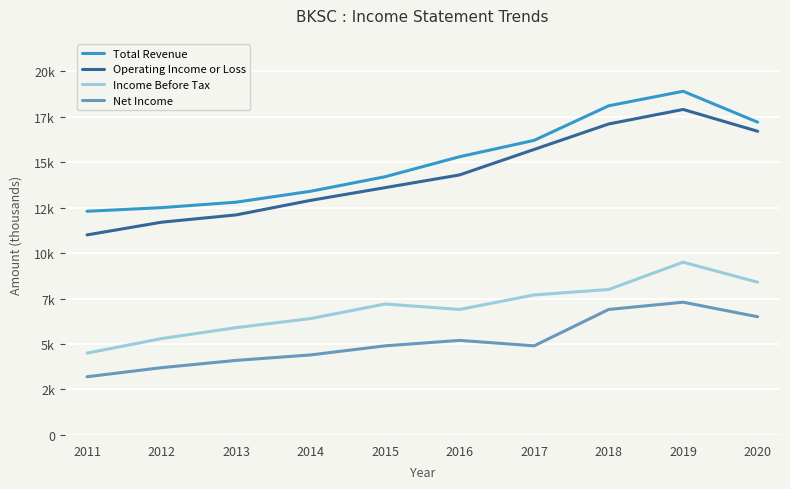

Reading left to right, extract all data points from this chart.

Total Revenue: 2011=12300	2012=12500	2013=12800	2014=13400	2015=14200	2016=15300	2017=16200	2018=18100	2019=18900	2020=17200
Operating Income or Loss: 2011=11000	2012=11700	2013=12100	2014=12900	2015=13600	2016=14300	2017=15700	2018=17100	2019=17900	2020=16700
Income Before Tax: 2011=4500	2012=5300	2013=5900	2014=6400	2015=7200	2016=6900	2017=7700	2018=8000	2019=9500	2020=8400
Net Income: 2011=3200	2012=3700	2013=4100	2014=4400	2015=4900	2016=5200	2017=4900	2018=6900	2019=7300	2020=6500